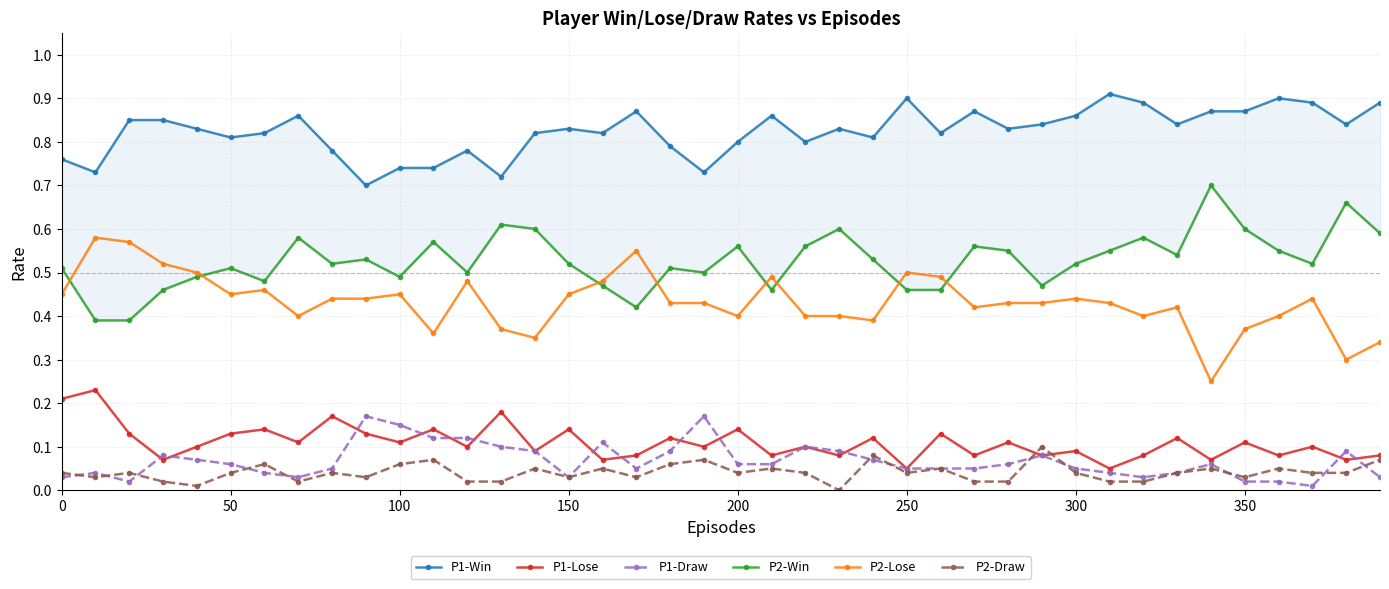

What is the difference between the second highest and minimum values in the P2-Lose series?

0.3